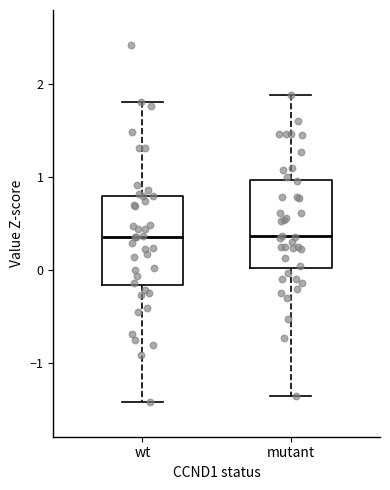

Reading left to right, transcribe this box plot: for each box, give where its median line is, the range the box spans, and where its two whiskers end, as read against the y-axis. The values are not printed on the chart, so give them approximately, as read against the axis.

wt: median 0.4, box -0.2 to 0.8, whiskers -1.4 to 1.8
mutant: median 0.4, box 0.0 to 1.0, whiskers -1.4 to 1.9